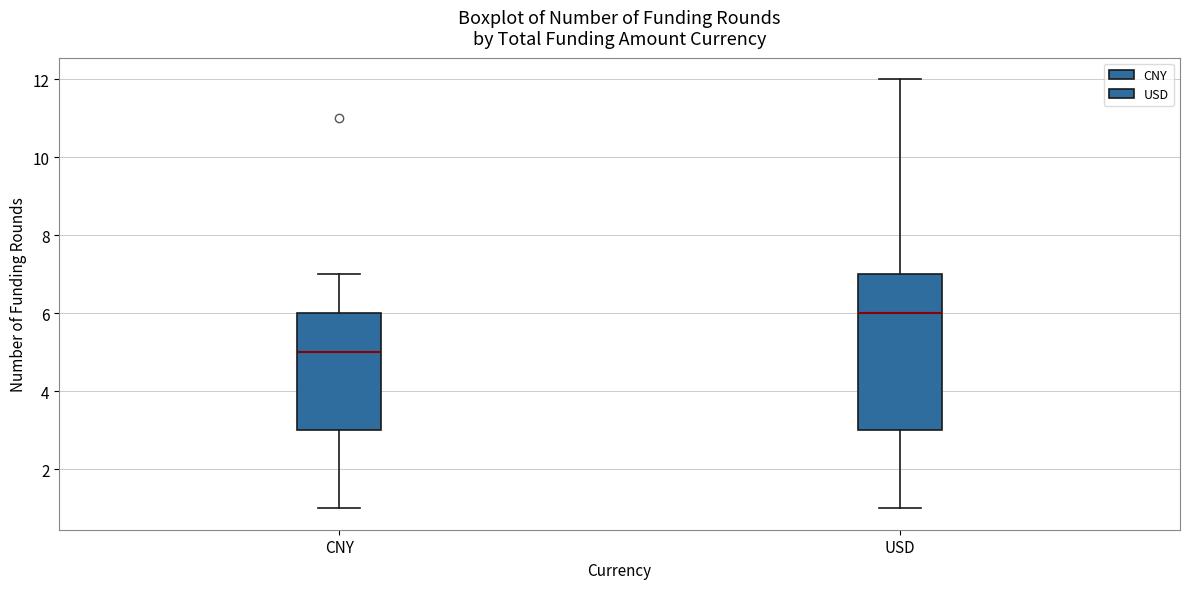

Reading left to right, transcribe this box plot: for each box, give where its median line is, the range the box spans, and where its two whiskers end, as read against the y-axis. The values are not printed on the chart, so give them approximately, as read against the axis.

CNY: median 5, box 3 to 6, whiskers 1 to 7
USD: median 6, box 3 to 7, whiskers 1 to 12